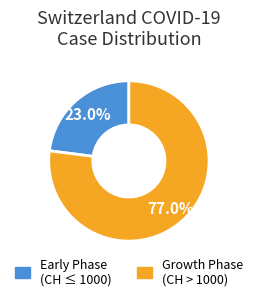

Is there a majority slice in this chart?

Yes